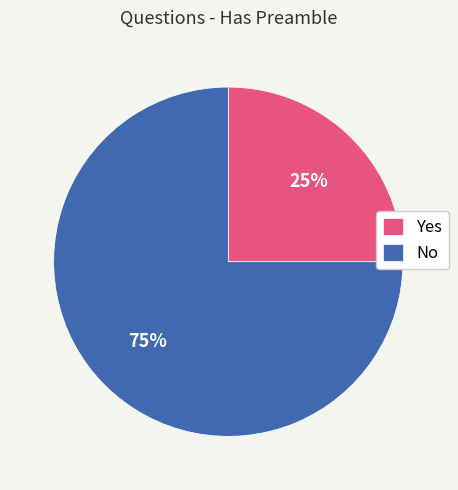

To the nearest percent, what is the combined percentage of No and Yes?

100%